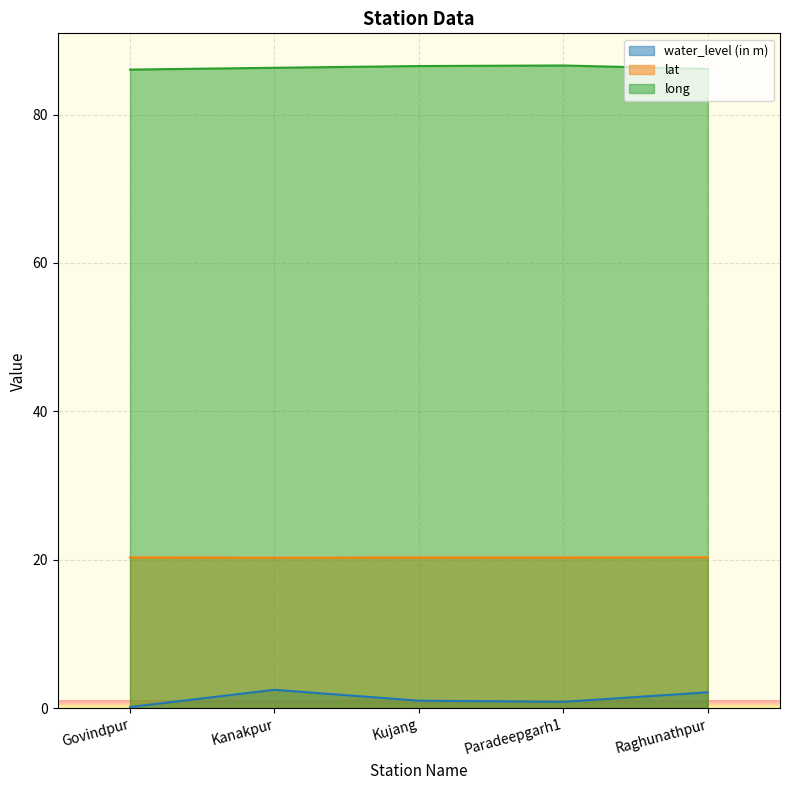

What is the label of the 5th point from the left?

Raghunathpur